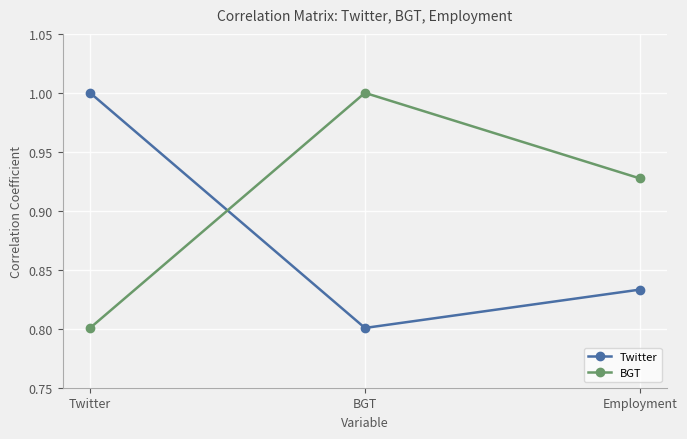

The Twitter series shows 0.8 at Employment. True or false?

True